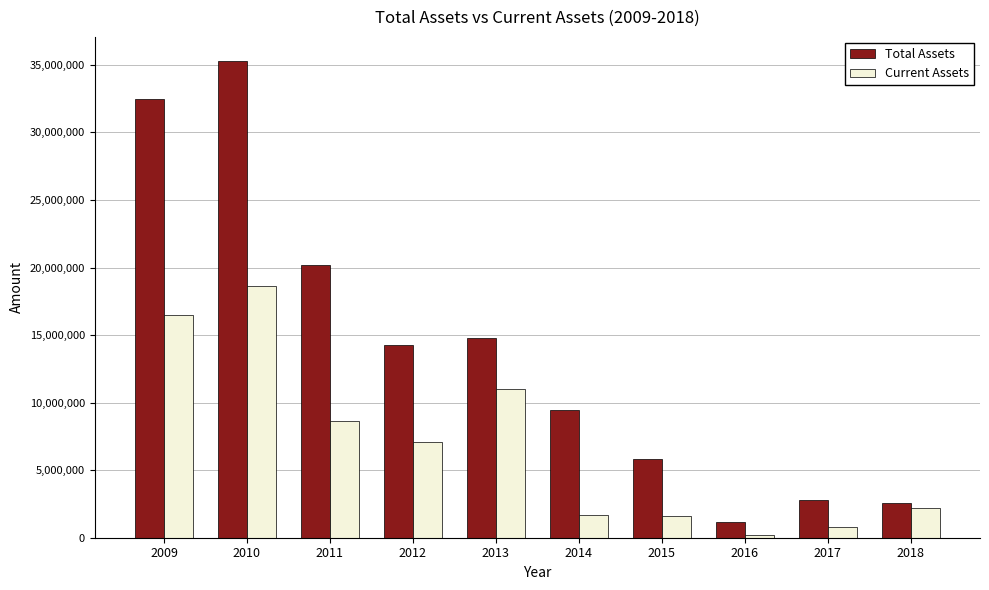

What is the value of the Total Assets bar at the 3rd from the left?

20159464